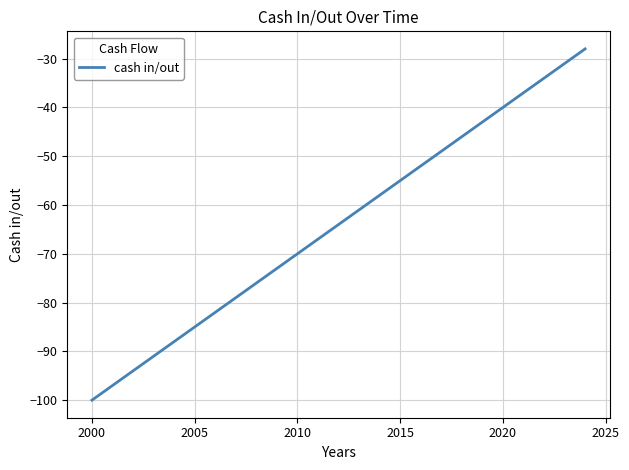

What is the difference between the maximum and minimum values?

72